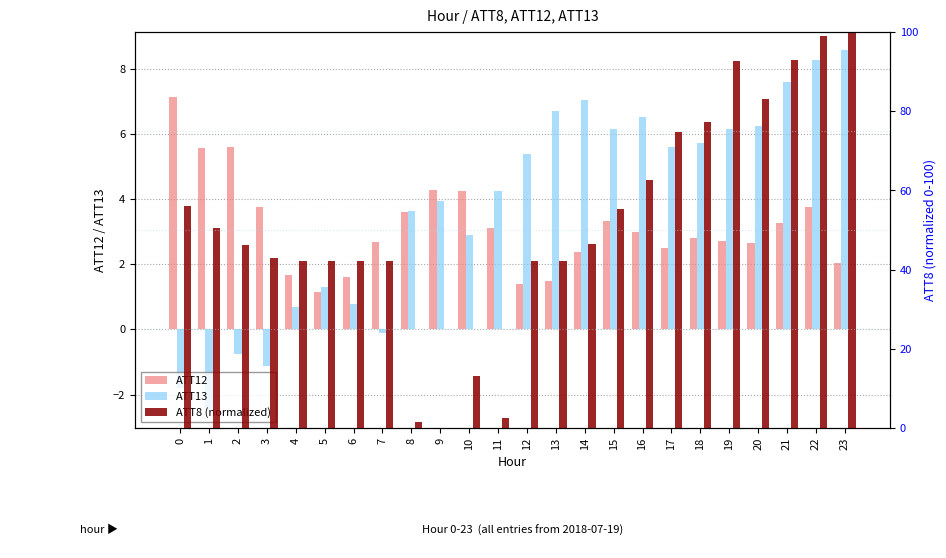

What is the sum of all ATT12 values?

75.7